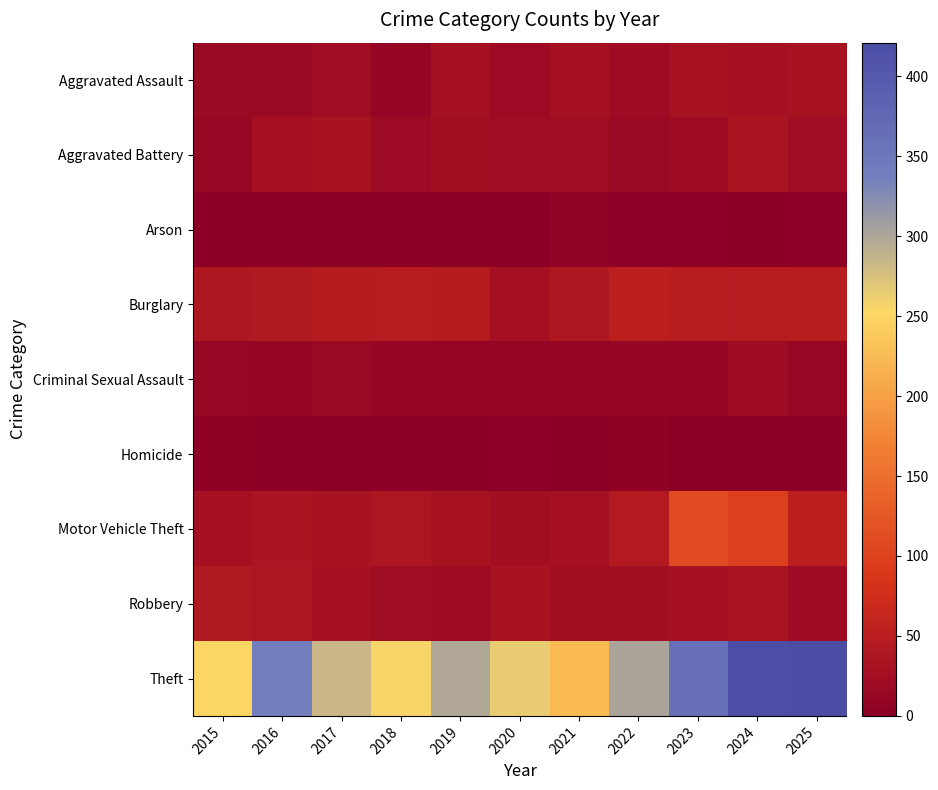

How many categories are shown in the chart?

11